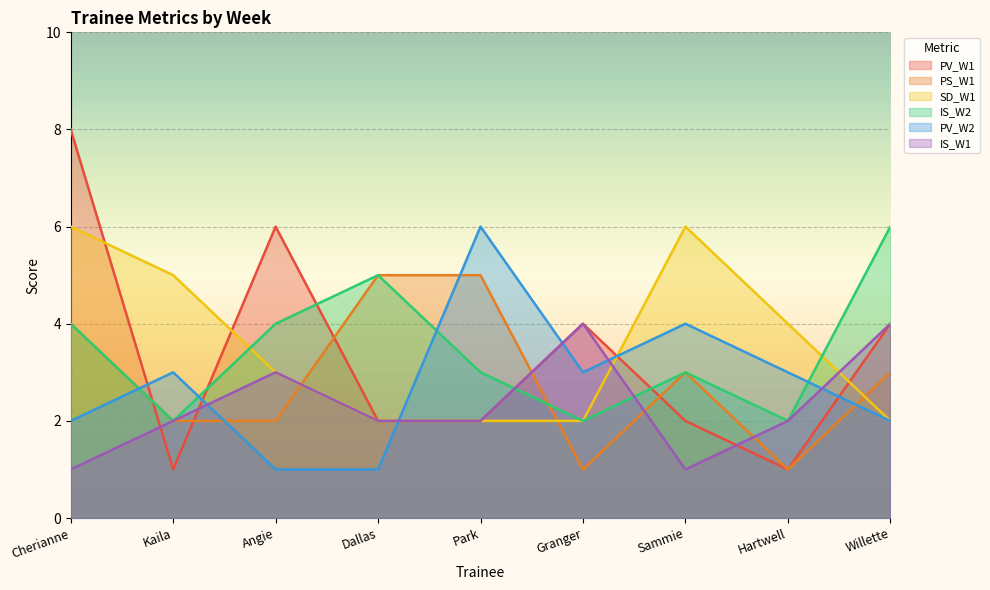

What is the total value across all series at Willette?

21